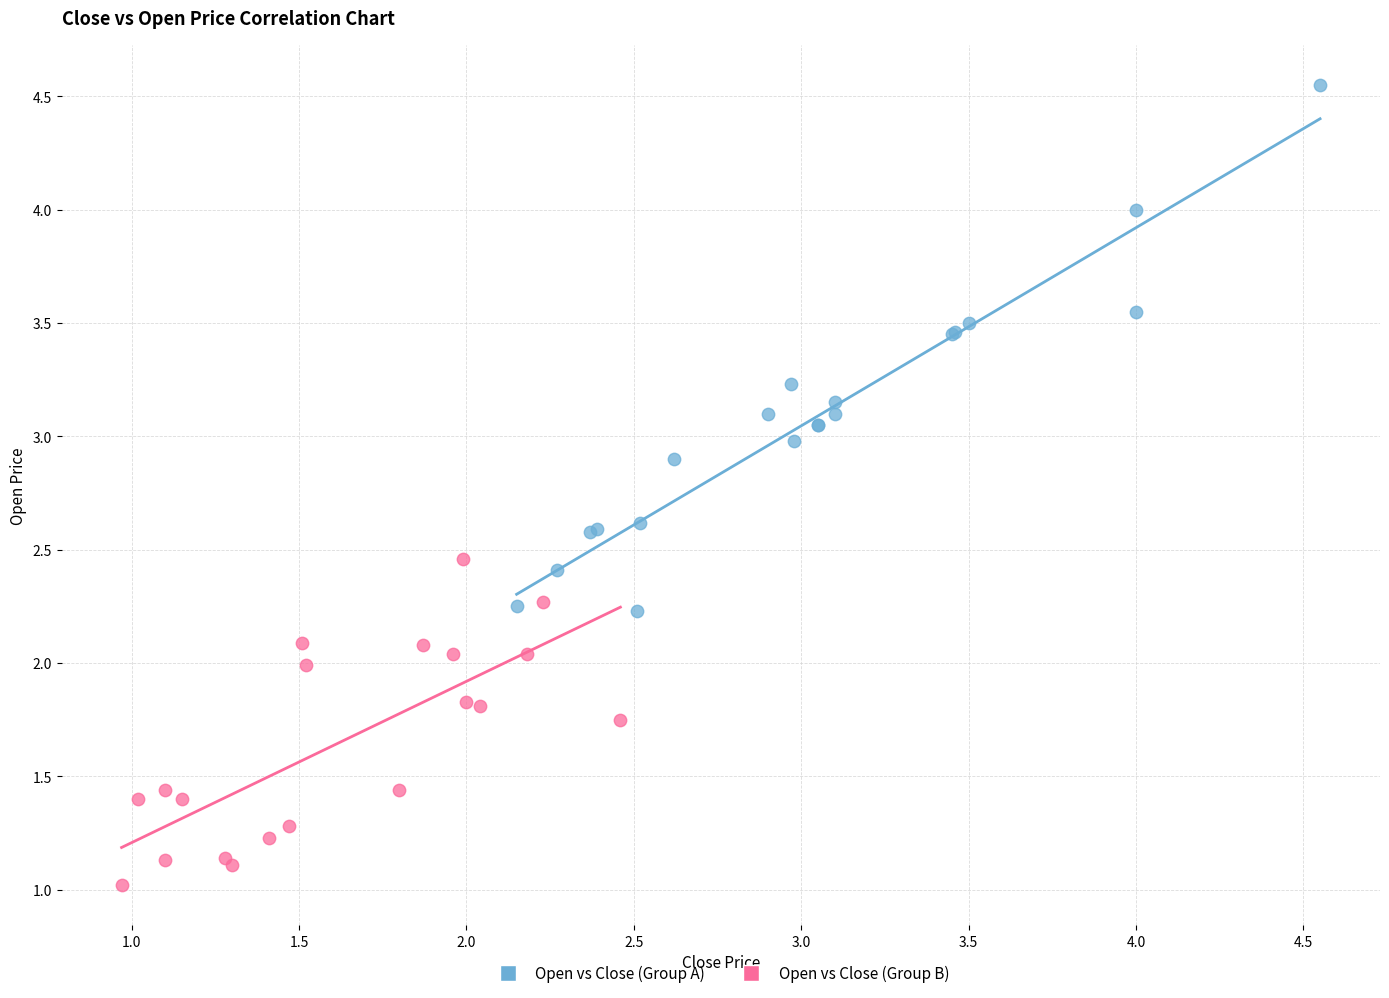

Which series has the largest Y range (max minus min)?

Open vs Close (Group A)